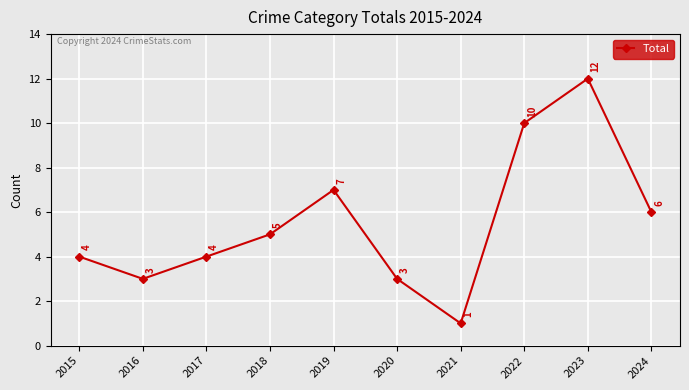

What is the difference between the values at 2022 and 2024?

4